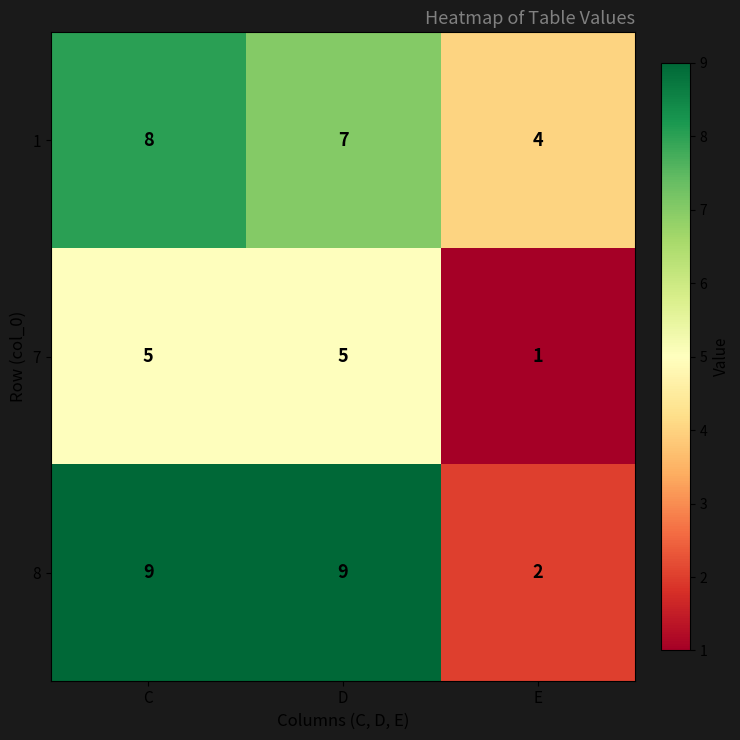

Which series has the largest total across all categories?

8